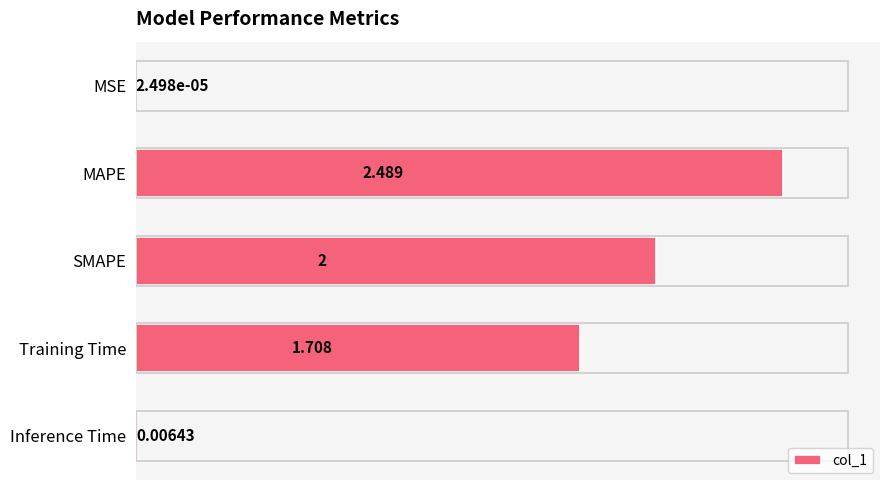

Which category has the highest value across all series?

MAPE